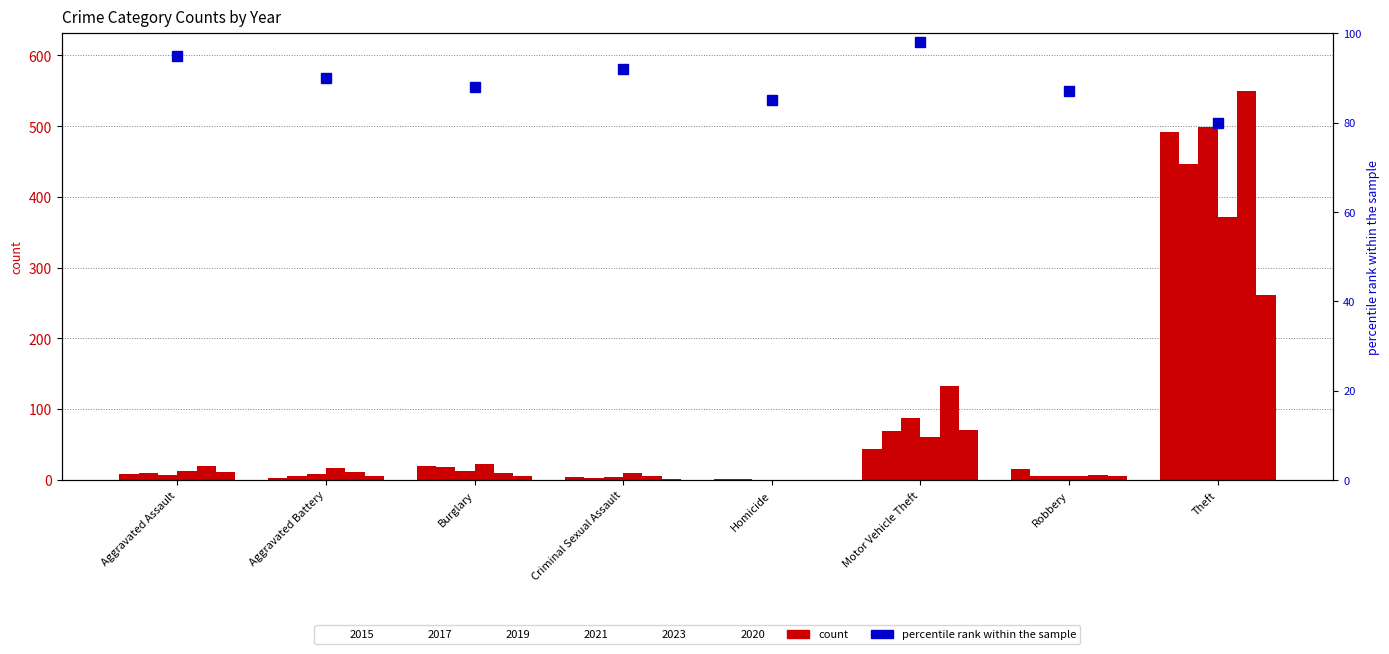

How many data points does each series have?

8